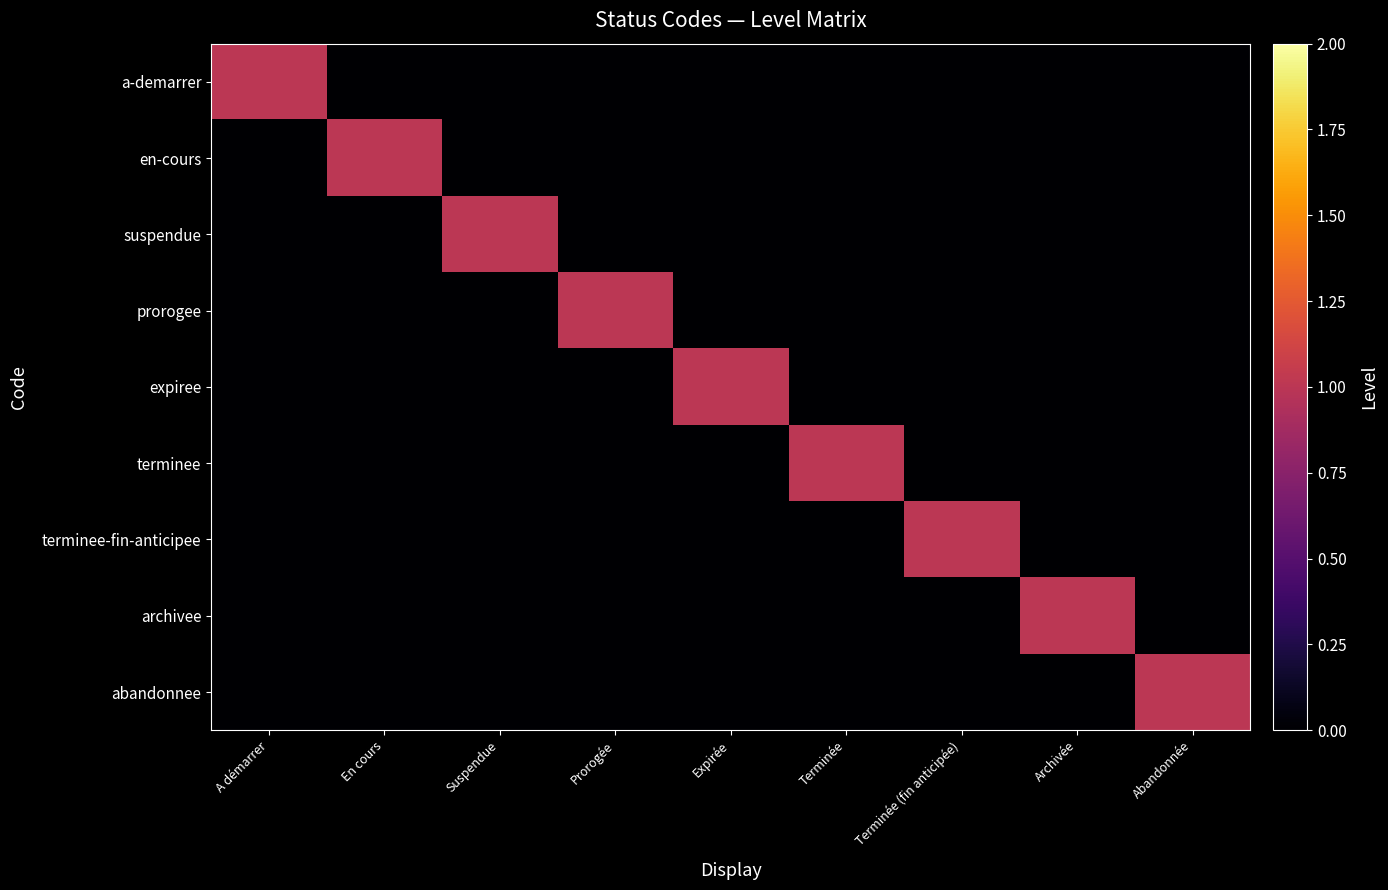

Reading left to right, transcribe all the data shown in this chart.

a-demarrer: A démarrer=1	En cours=0	Suspendue=0	Prorogée=0	Expirée=0	Terminée=0	Terminée (fin anticipée)=0	Archivée=0	Abandonnée=0
en-cours: A démarrer=0	En cours=1	Suspendue=0	Prorogée=0	Expirée=0	Terminée=0	Terminée (fin anticipée)=0	Archivée=0	Abandonnée=0
suspendue: A démarrer=0	En cours=0	Suspendue=1	Prorogée=0	Expirée=0	Terminée=0	Terminée (fin anticipée)=0	Archivée=0	Abandonnée=0
prorogee: A démarrer=0	En cours=0	Suspendue=0	Prorogée=1	Expirée=0	Terminée=0	Terminée (fin anticipée)=0	Archivée=0	Abandonnée=0
expiree: A démarrer=0	En cours=0	Suspendue=0	Prorogée=0	Expirée=1	Terminée=0	Terminée (fin anticipée)=0	Archivée=0	Abandonnée=0
terminee: A démarrer=0	En cours=0	Suspendue=0	Prorogée=0	Expirée=0	Terminée=1	Terminée (fin anticipée)=0	Archivée=0	Abandonnée=0
terminee-fin-anticipee: A démarrer=0	En cours=0	Suspendue=0	Prorogée=0	Expirée=0	Terminée=0	Terminée (fin anticipée)=1	Archivée=0	Abandonnée=0
archivee: A démarrer=0	En cours=0	Suspendue=0	Prorogée=0	Expirée=0	Terminée=0	Terminée (fin anticipée)=0	Archivée=1	Abandonnée=0
abandonnee: A démarrer=0	En cours=0	Suspendue=0	Prorogée=0	Expirée=0	Terminée=0	Terminée (fin anticipée)=0	Archivée=0	Abandonnée=1